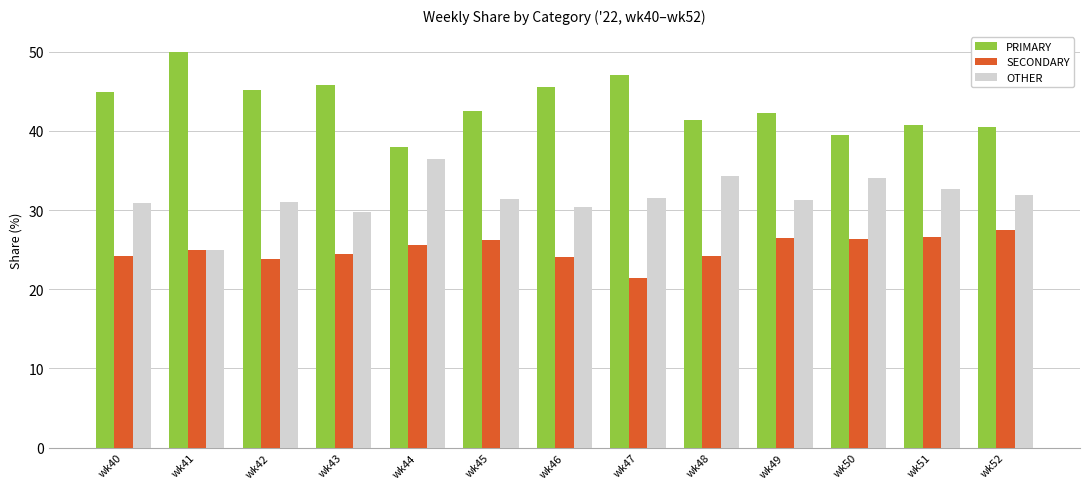

At wk44, list the series in order from largest to smallest.

PRIMARY, OTHER, SECONDARY